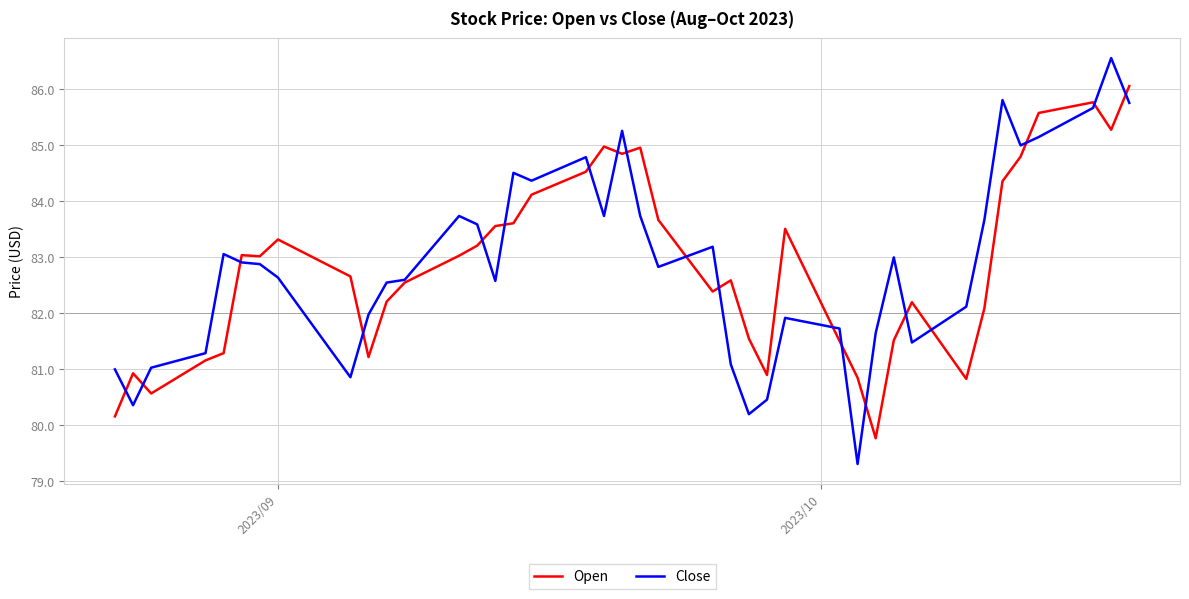

What is the maximum value shown in the chart?

86.6